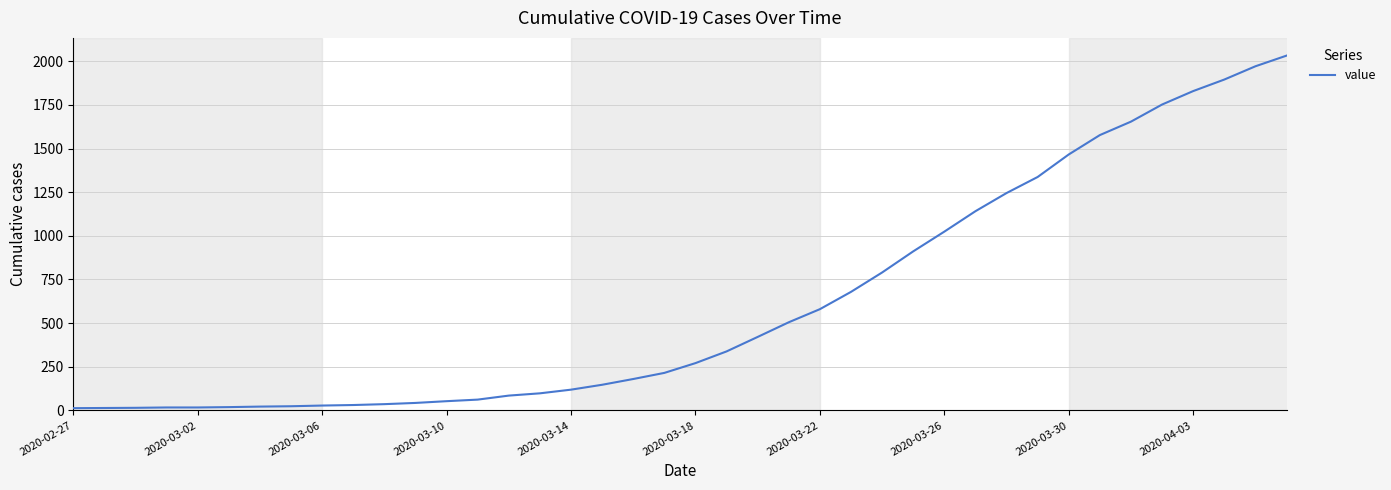

What is the maximum value shown in the chart?

2032